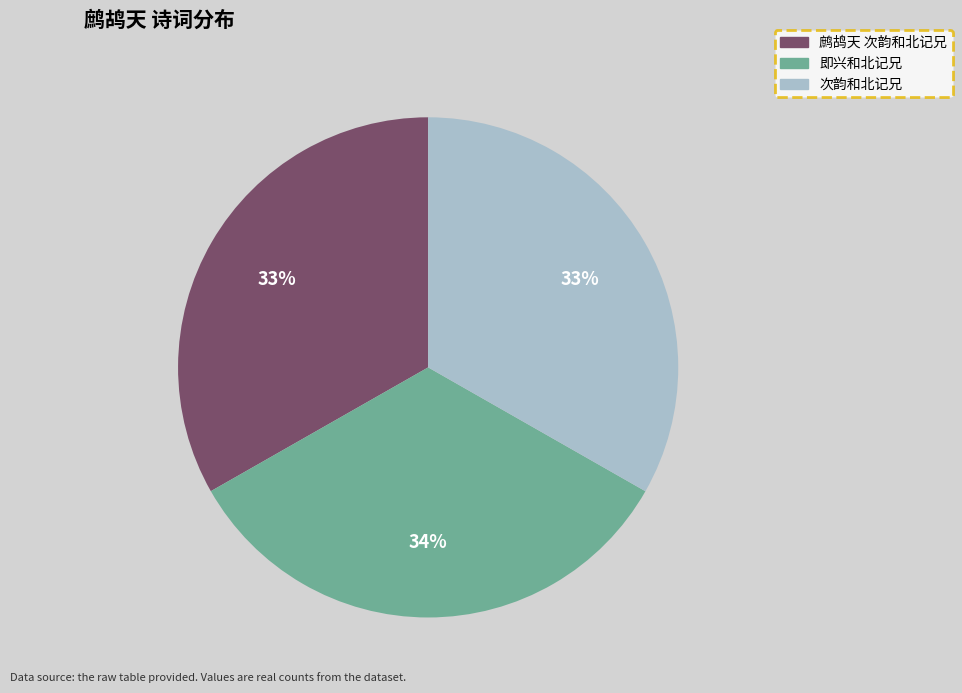

Is there a majority slice in this chart?

No